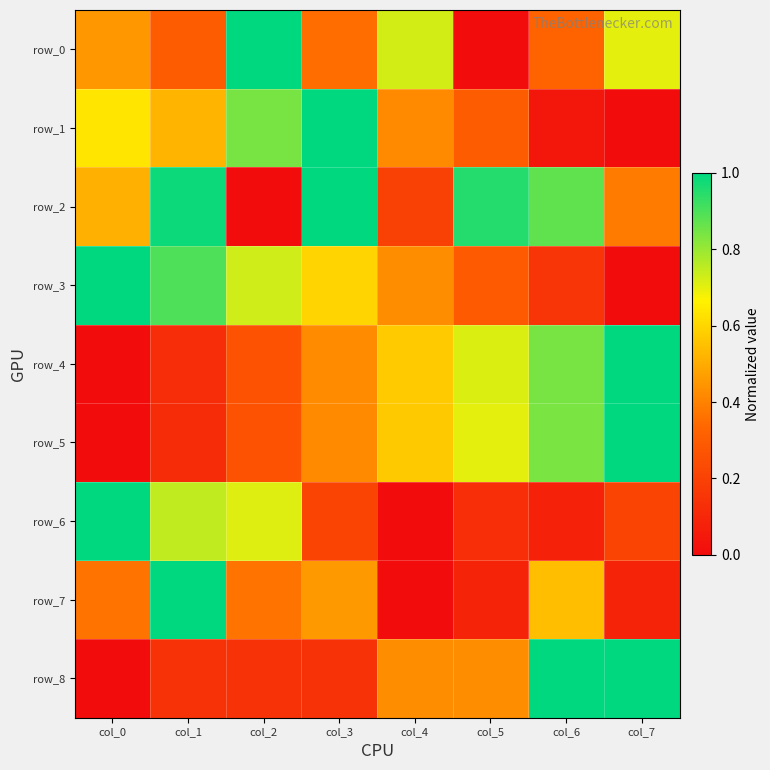

At which category does the chart reach its minimum across all series?

col_5